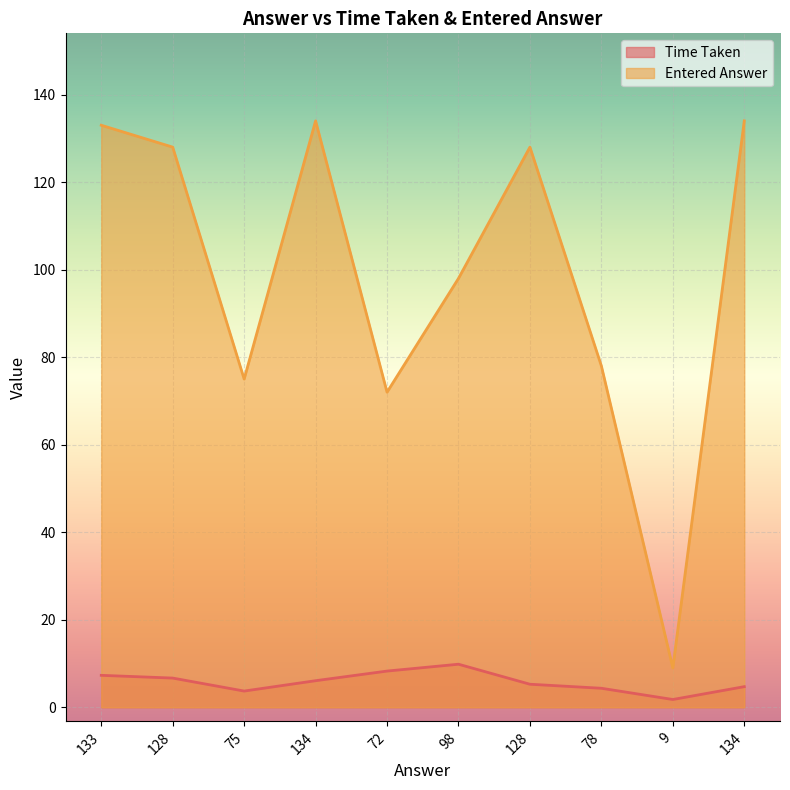

True or false: Entered Answer and Time Taken intersect in this chart.

False